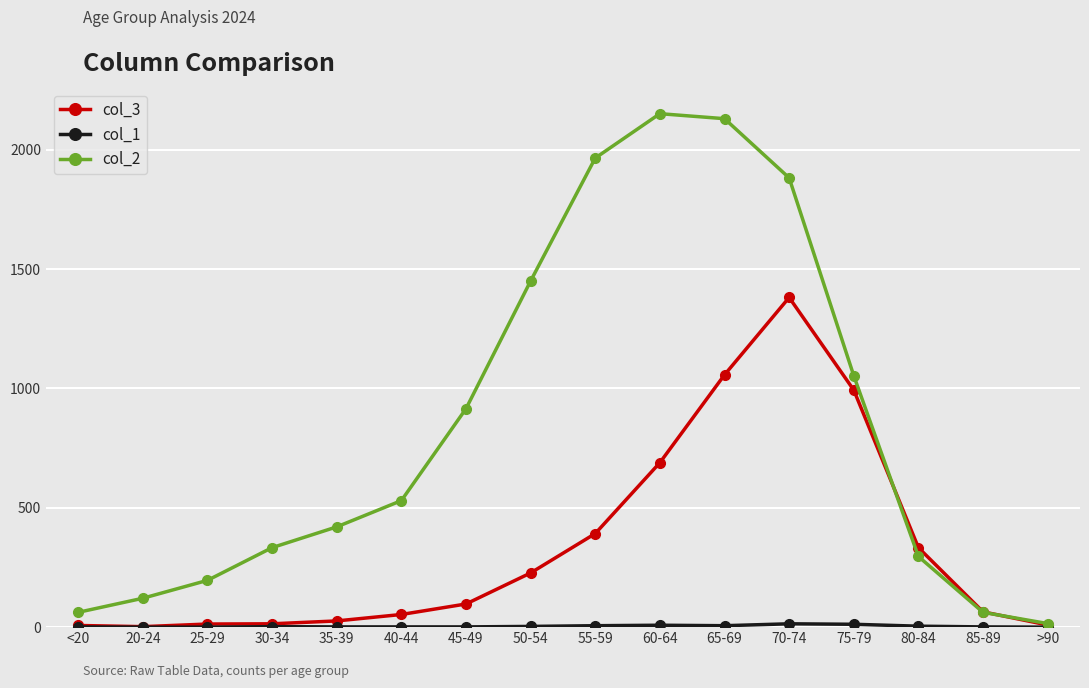

What is the label of the 14th point from the left?

80-84